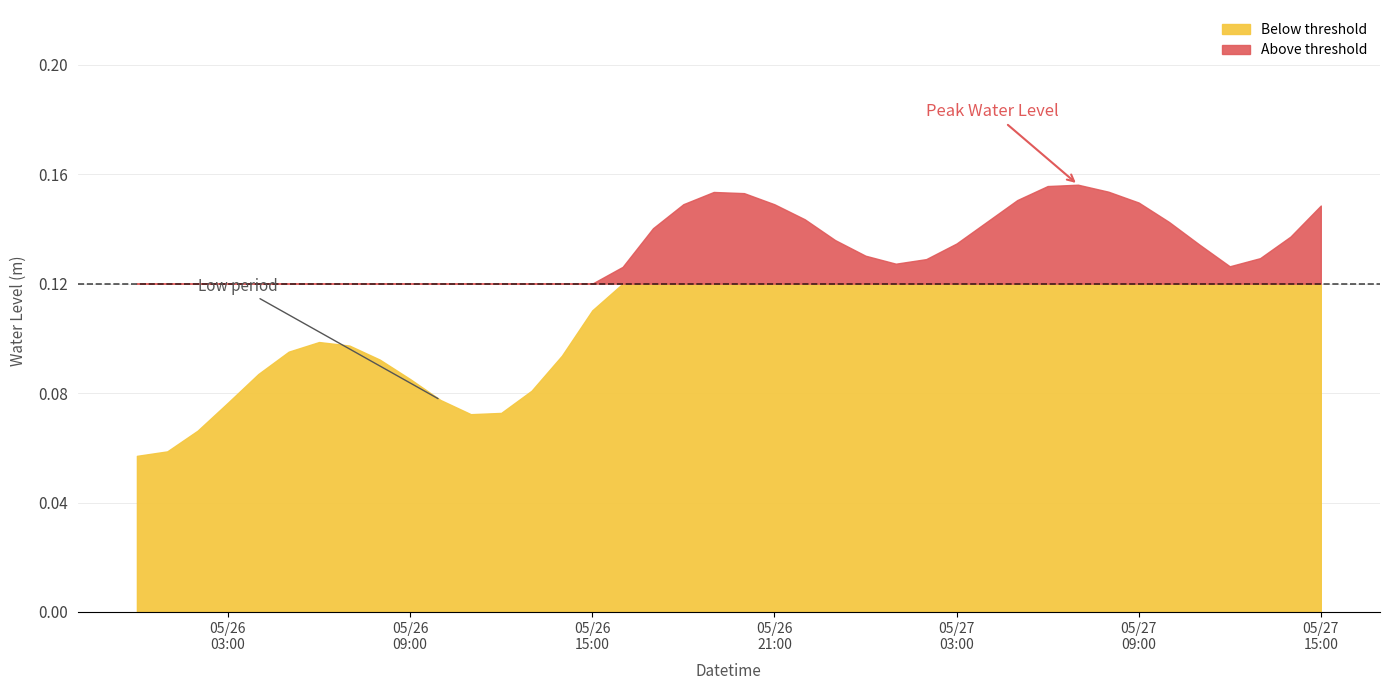

What is the difference between the second highest and second lowest values?

0.1